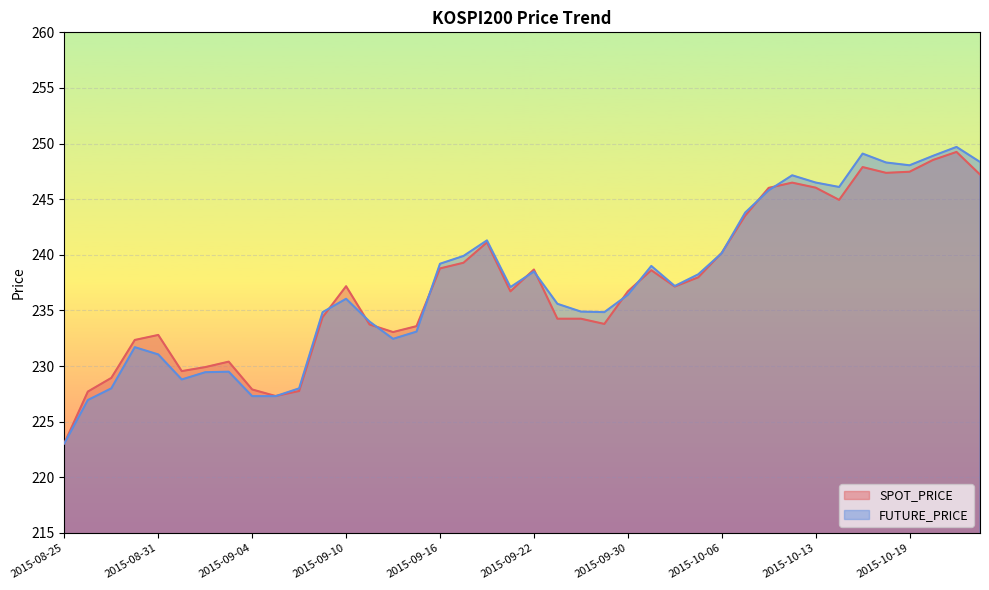

Is the value of FUTURE_PRICE at 2015-09-22 greater than the value of SPOT_PRICE at 2015-09-24?

Yes